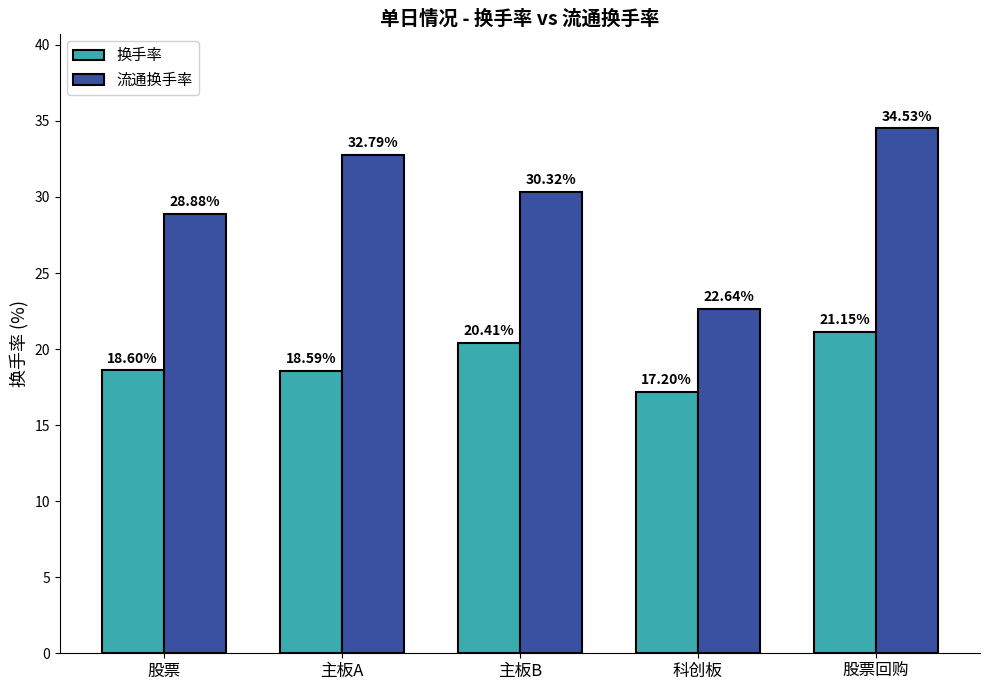

At how many categories does at least one series exceed 33?

1